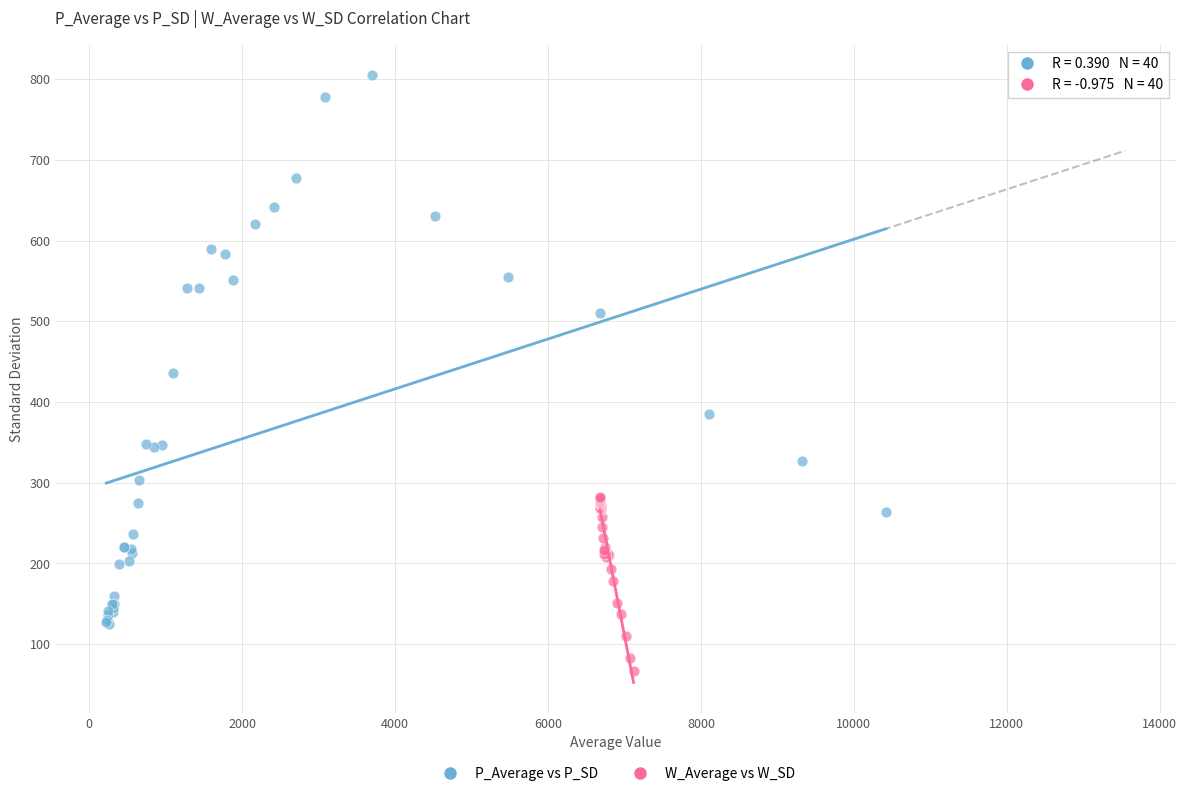

Which series has the largest Y range (max minus min)?

P_Average vs P_SD